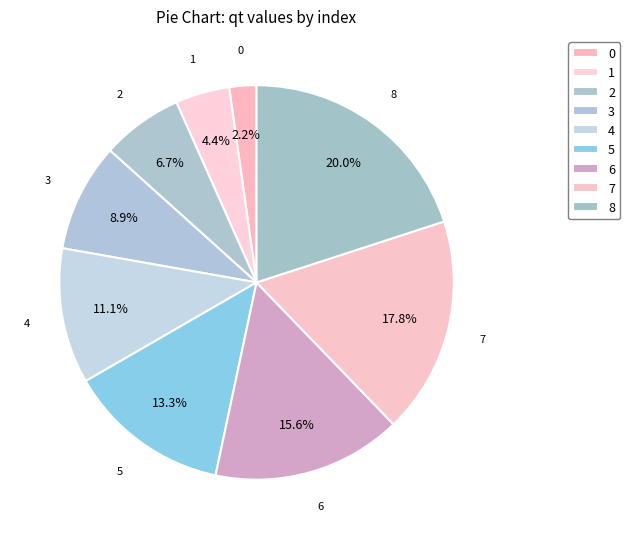

The 0 slice represents 2% of the pie. True or false?

True